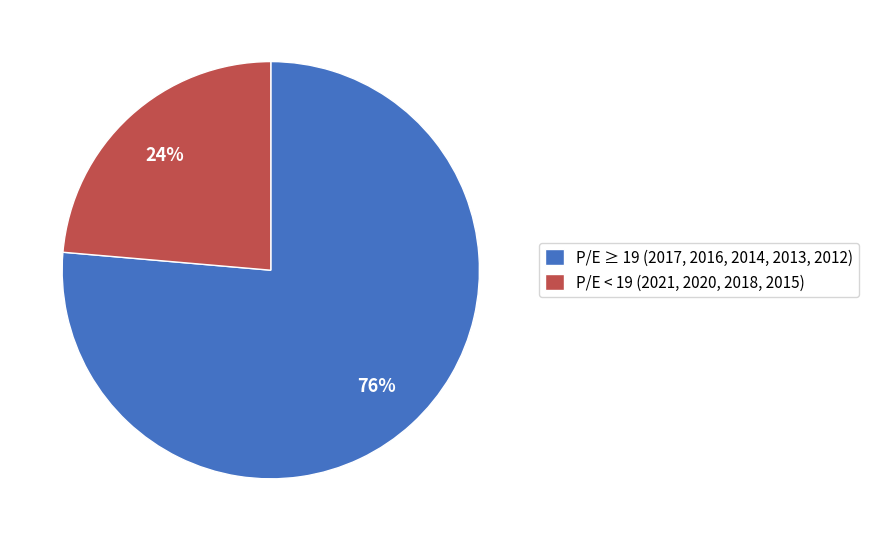

True or false: P/E < 19 (2021, 2020, 2018, 2015) accounts for 38% of the total.

False